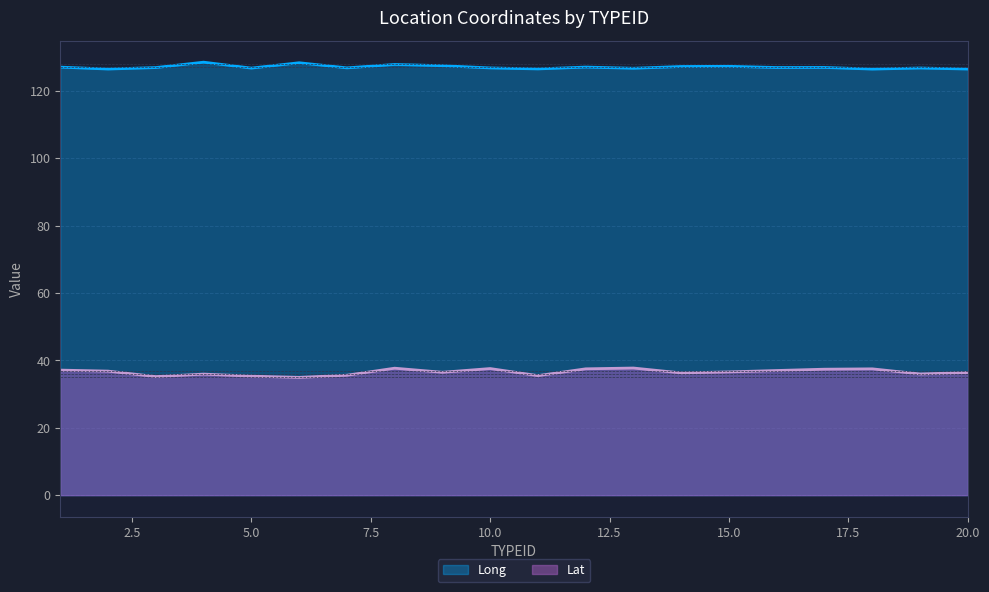

The value of Lat at 5.0 is 20.4. True or false?

False